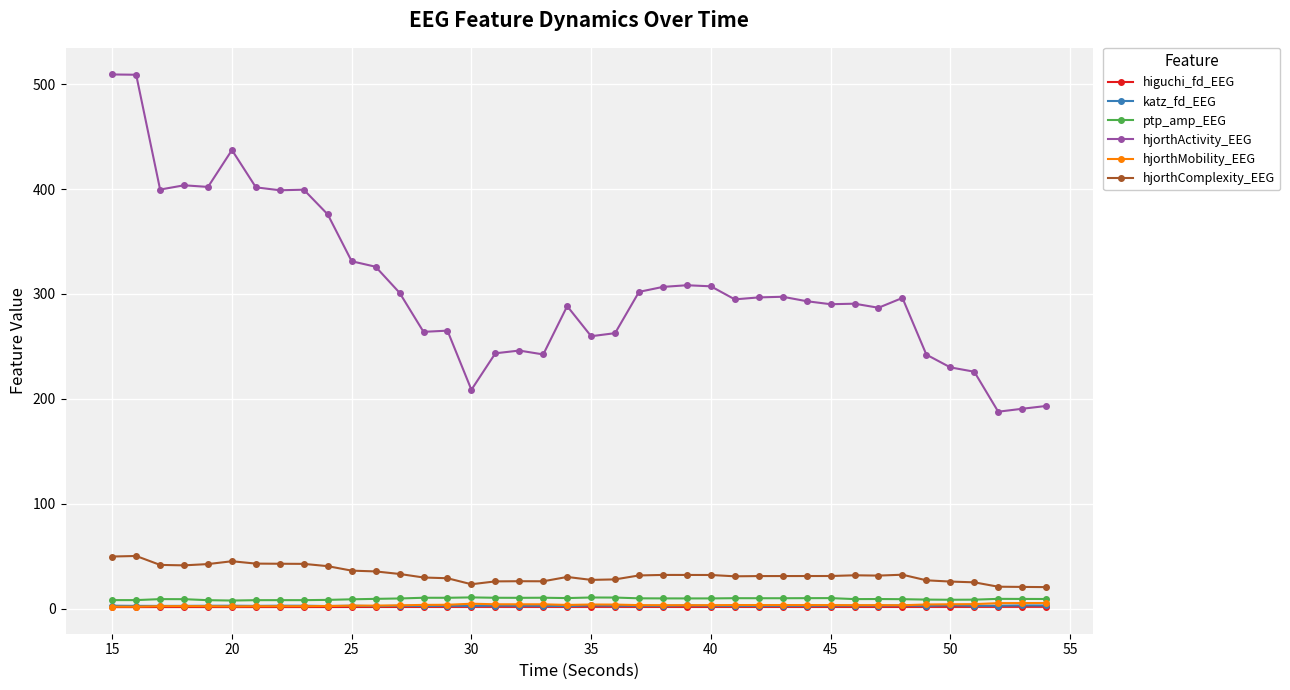

How many data points in hjorthMobility_EEG are above 3?

29